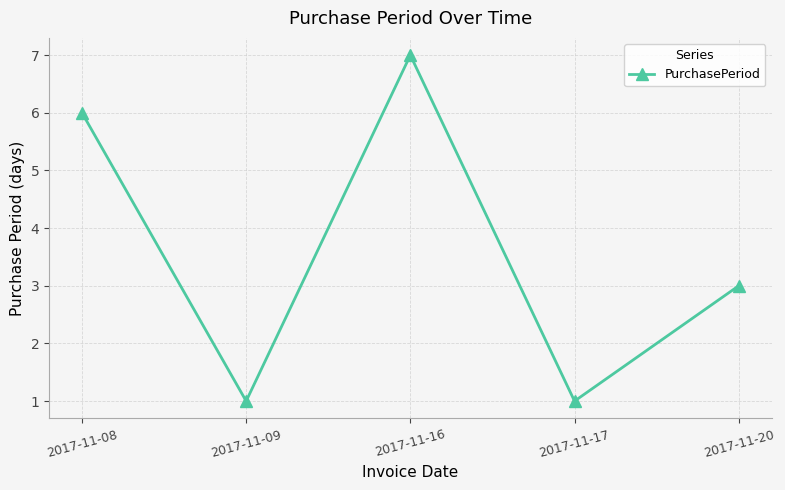

How many values are between 1 and 6?

4